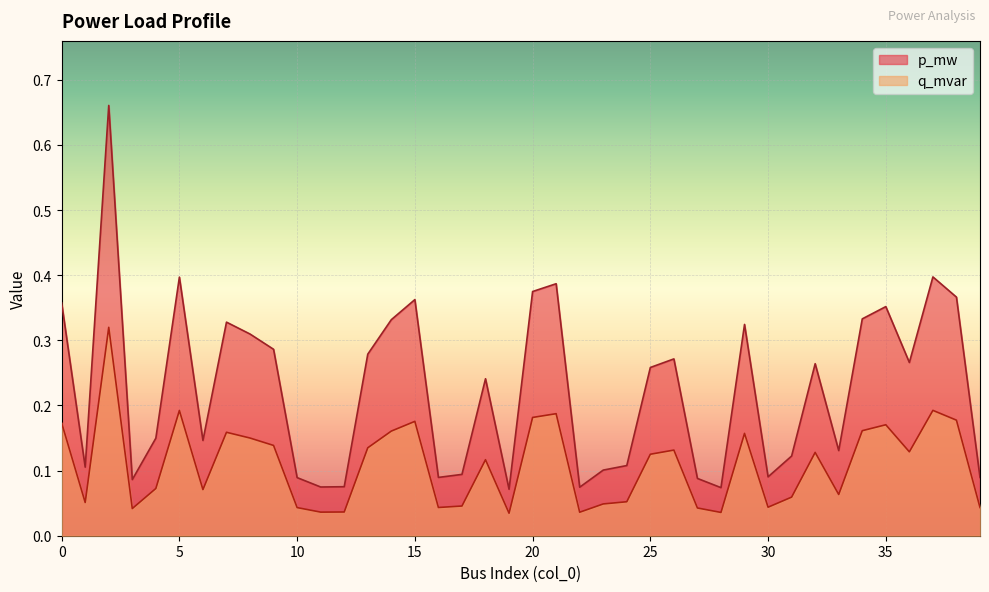

True or false: q_mvar and p_mw cross at least once.

False